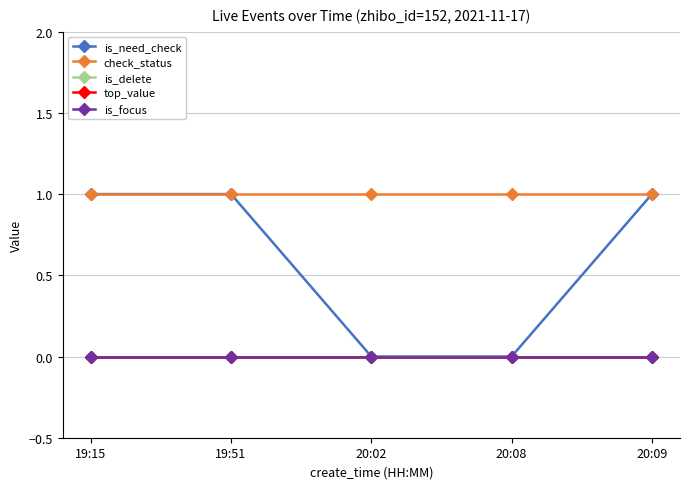

Reading right to left, list all the values displayed in this chart.

is_need_check: 1	0	0	1	1
check_status: 1	1	1	1	1
is_delete: 0	0	0	0	0
top_value: 0	0	0	0	0
is_focus: 0	0	0	0	0